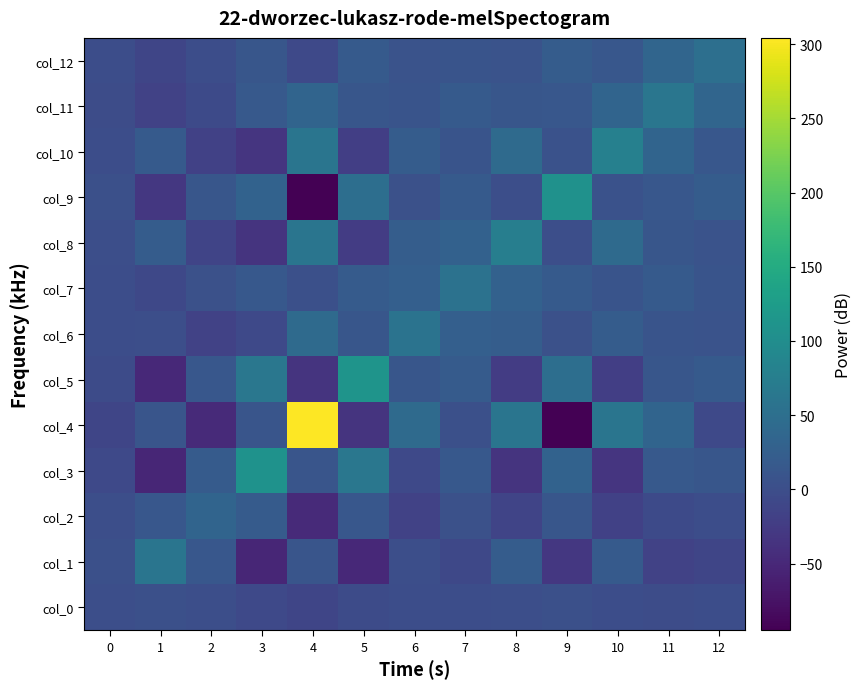

What is the maximum value shown in the chart?

304.2